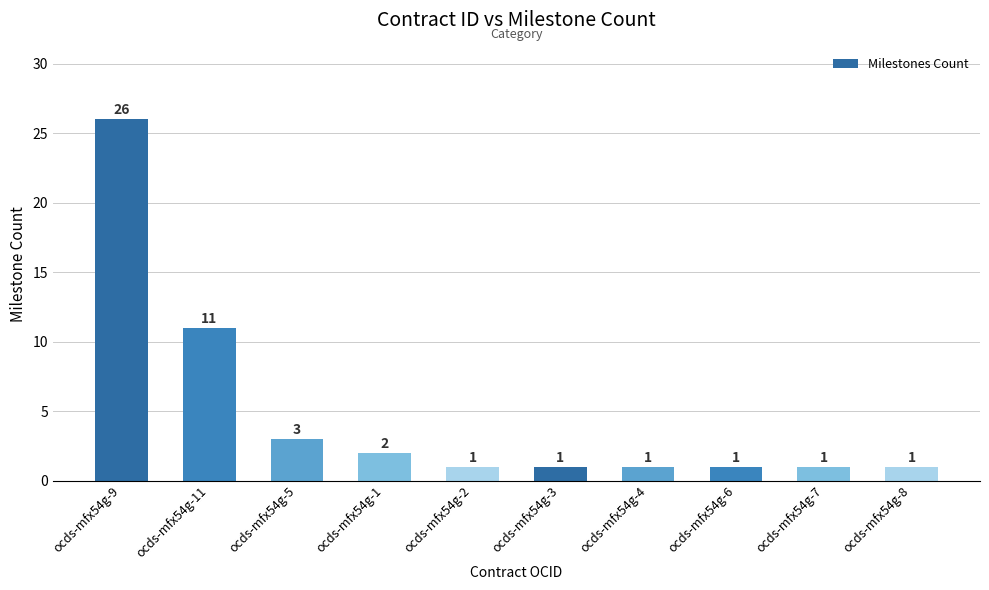

The chart shows a value of 0 at ocds-mfx54g-6. True or false?

False